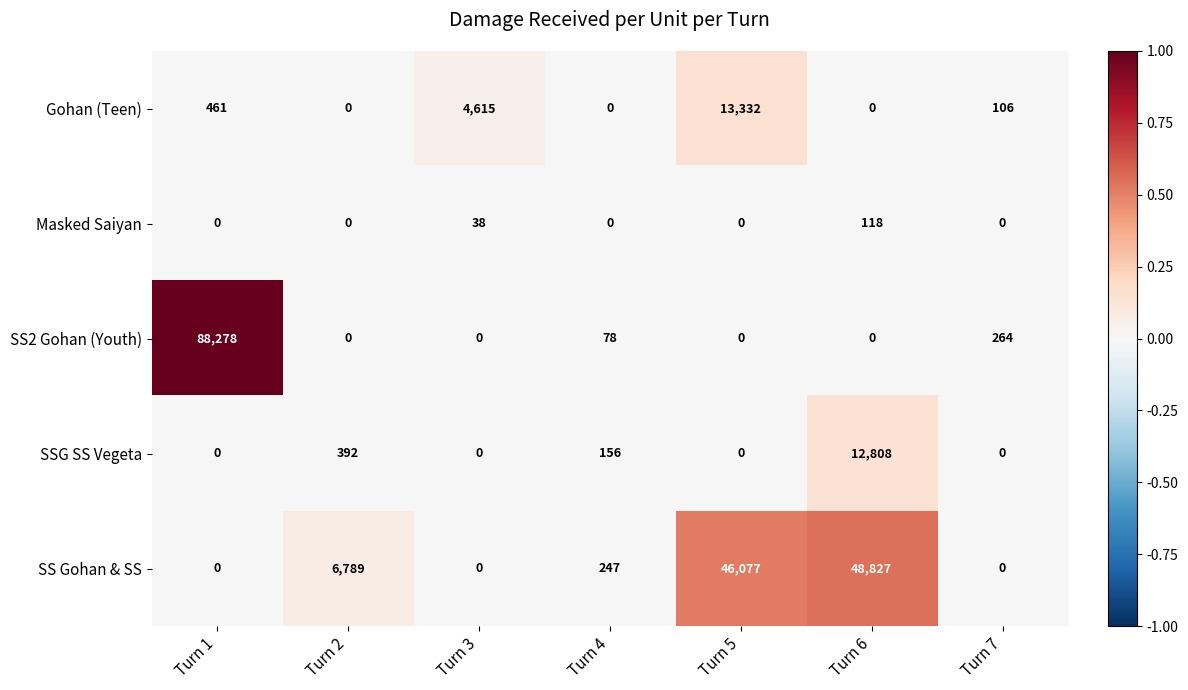

At how many categories does at least one series exceed 0?

7